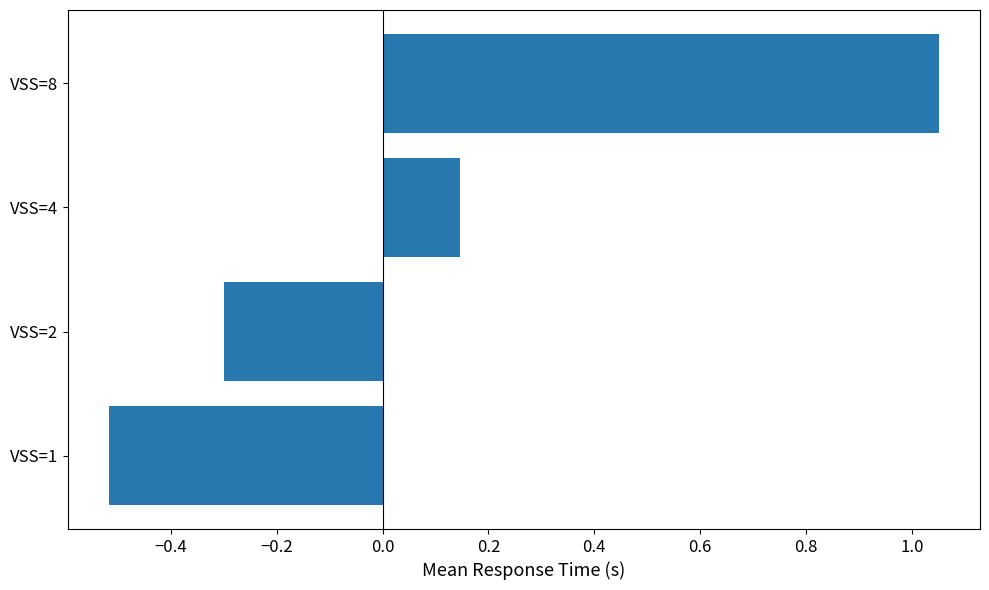

What is the smallest value displayed?

-0.5